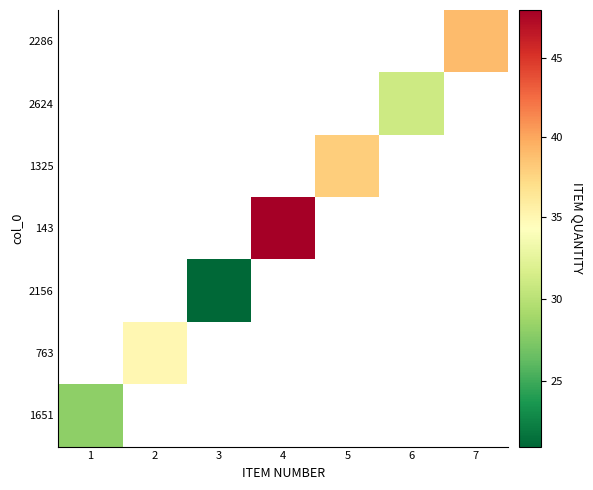

How many data points does each series have?

7